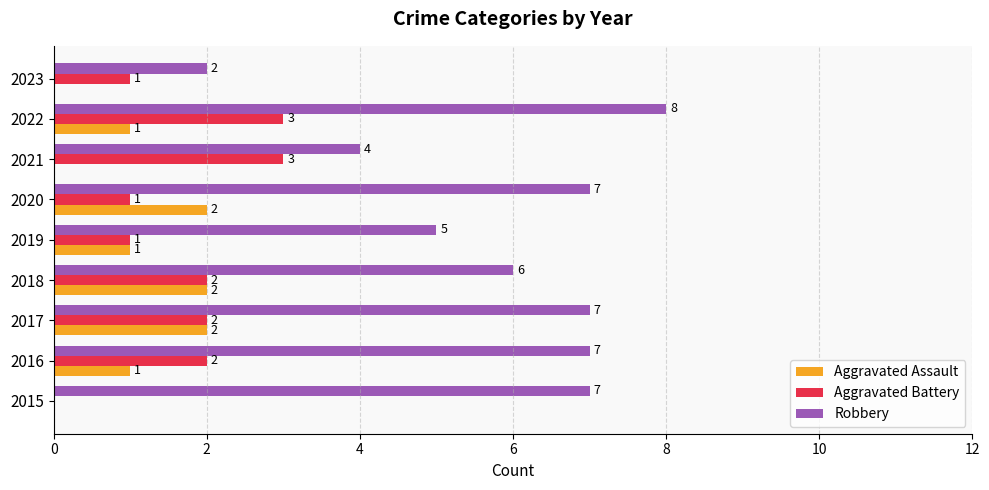

Is the value of Robbery at 2015 greater than the value of Aggravated Battery at 2016?

Yes